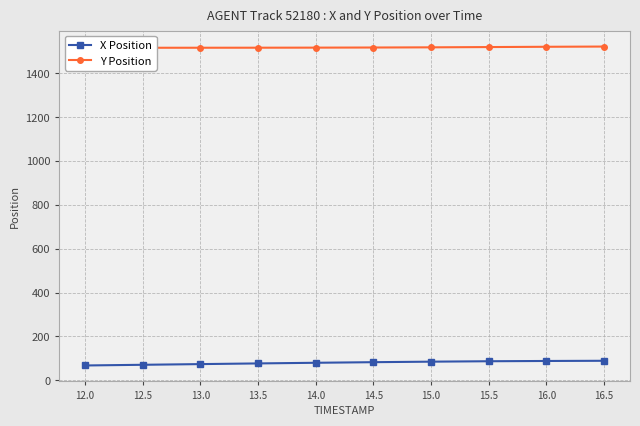

How many series are shown in this chart?

2